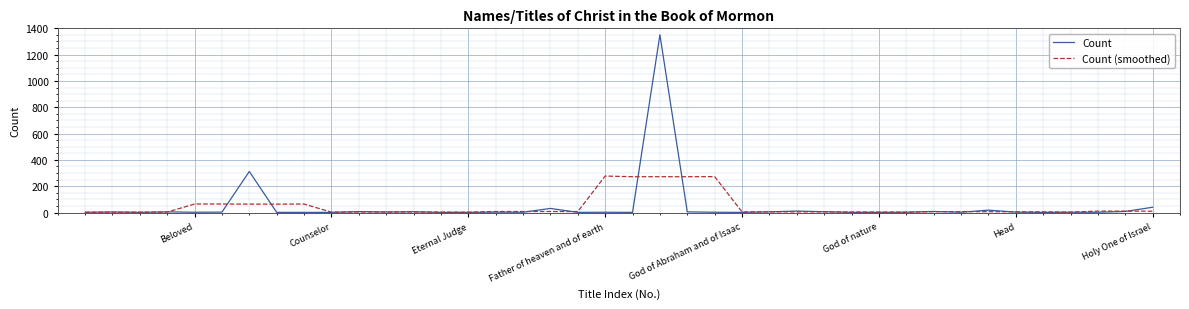

Which series has the largest range (max minus min)?

Count